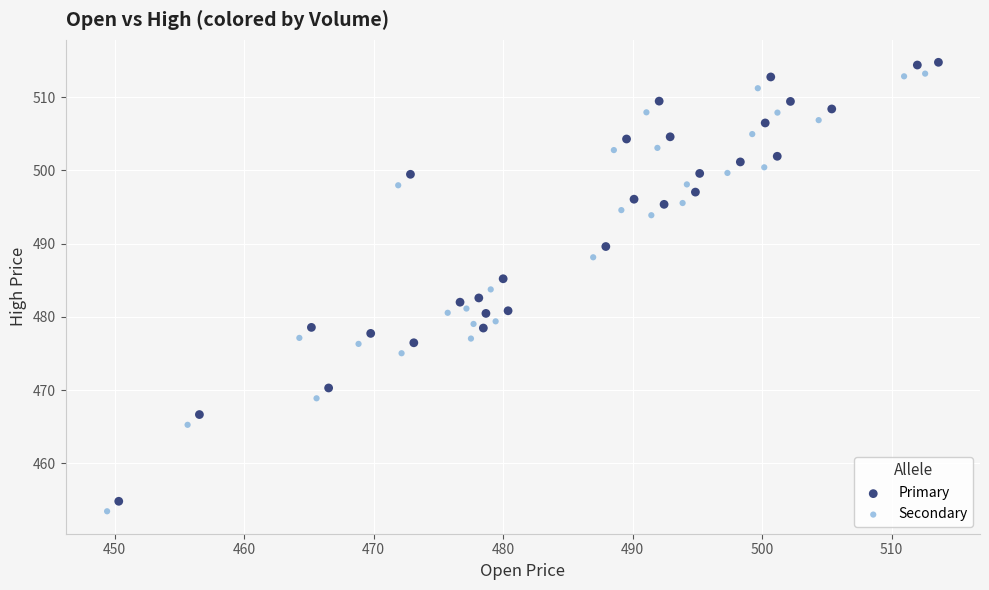

Which series has the largest Y range (max minus min)?

Primary